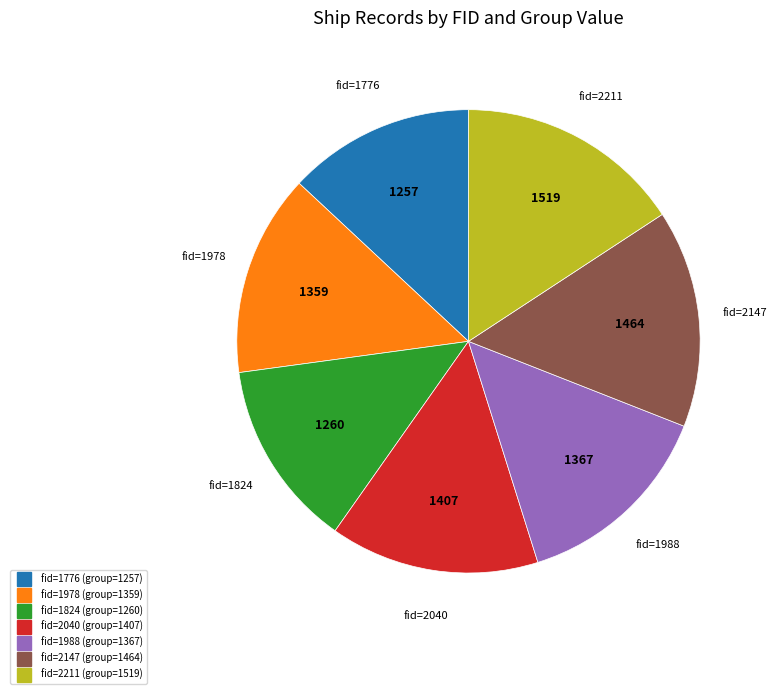

Count the number of slices in the pie.

7